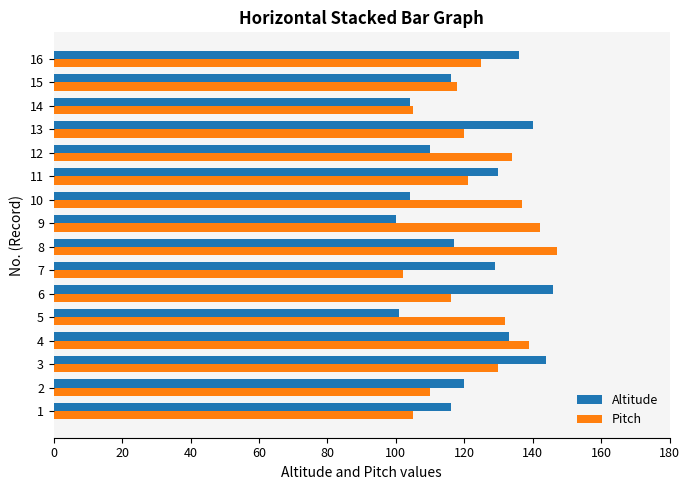

What is the difference between the second highest and minimum values in the Pitch series?

40